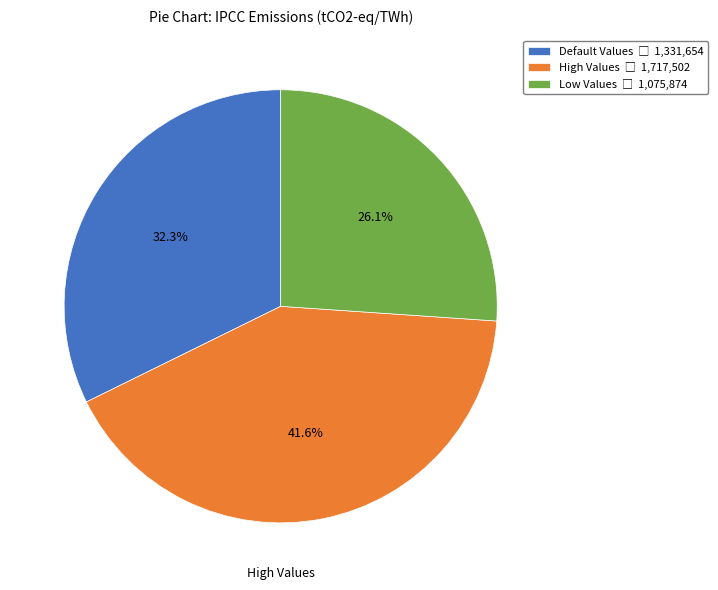

How many slices are in this pie chart?

3